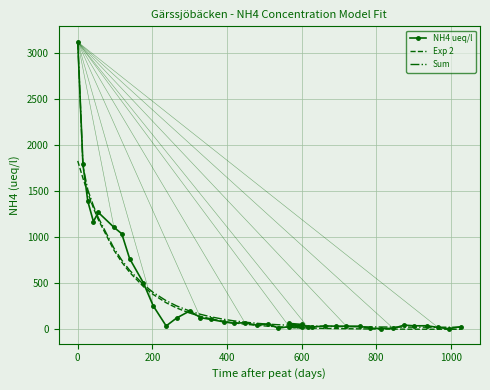

After their last crossing, which series has the higher values: NH4 ueq/l or Sum?

NH4 ueq/l